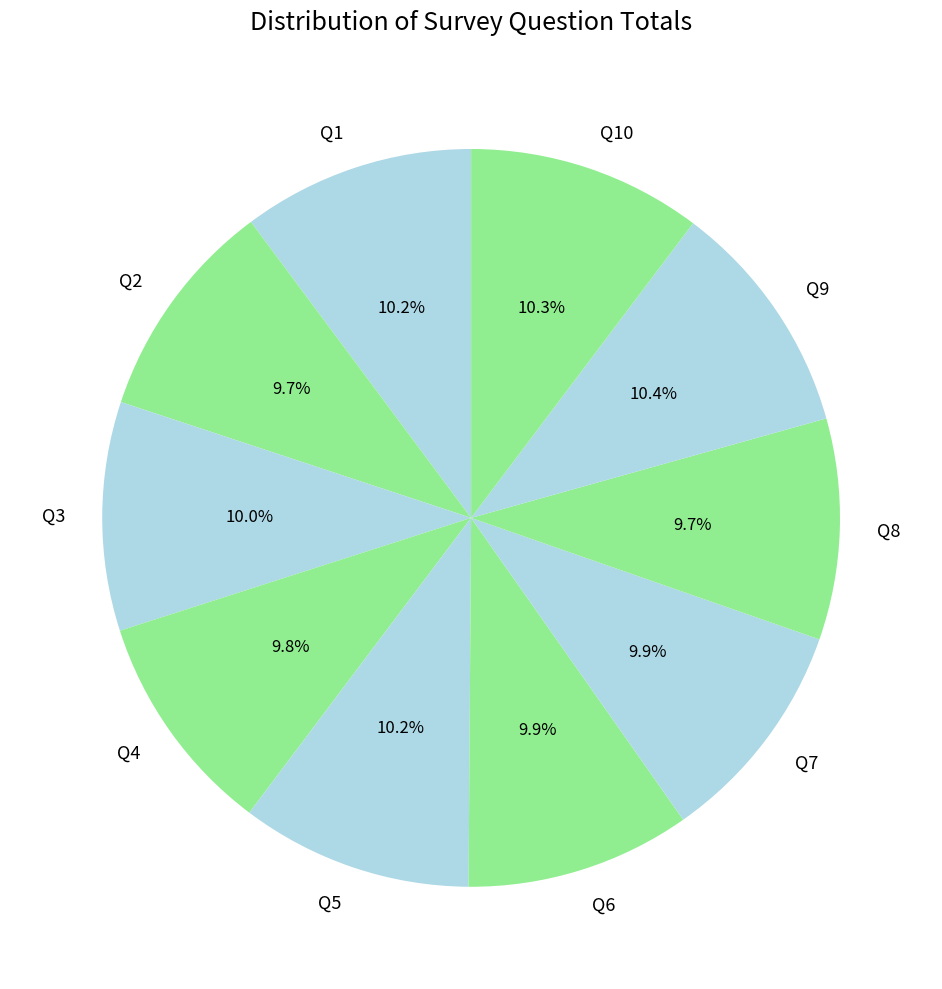

To the nearest percent, what is the difference between the largest and smallest slice percentages?

1%